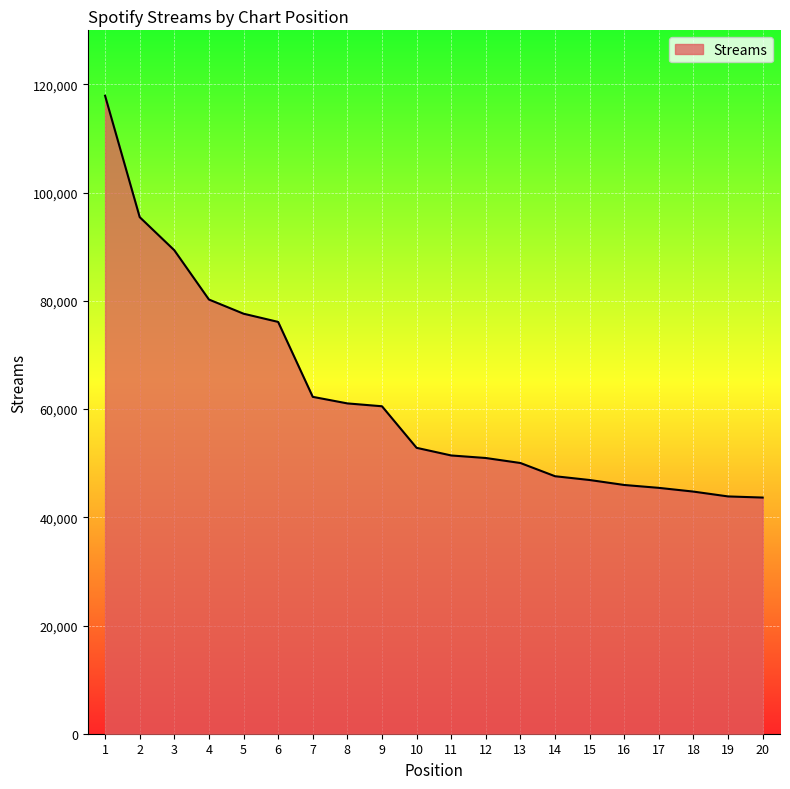

What is the greatest value displayed?

117907